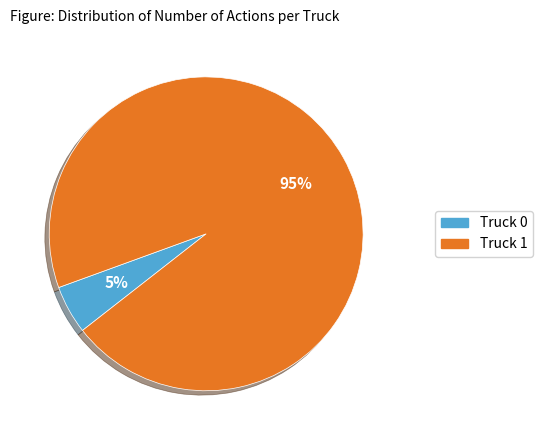

The Truck 1 slice represents 95% of the pie. True or false?

True